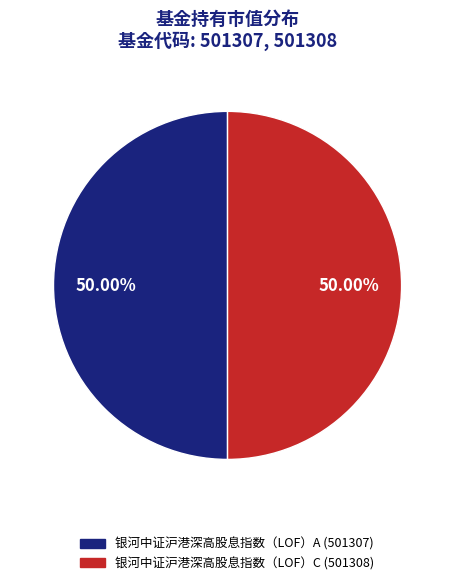

What is the ratio of the value at 银河中证沪港深高股息指数（LOF）A (501307) to the value at 银河中证沪港深高股息指数（LOF）C (501308)?

1.0